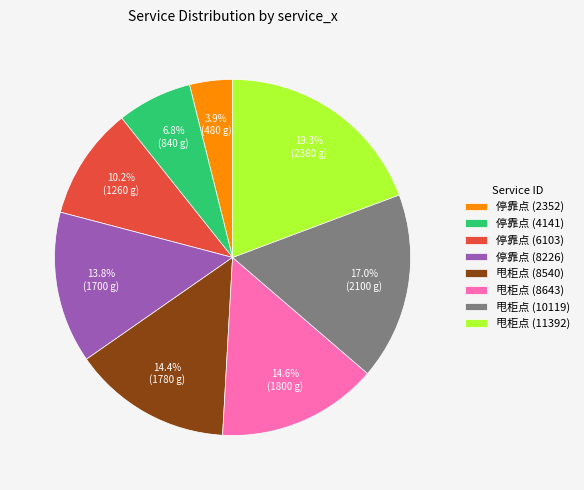

Does any single category account for the majority?

No